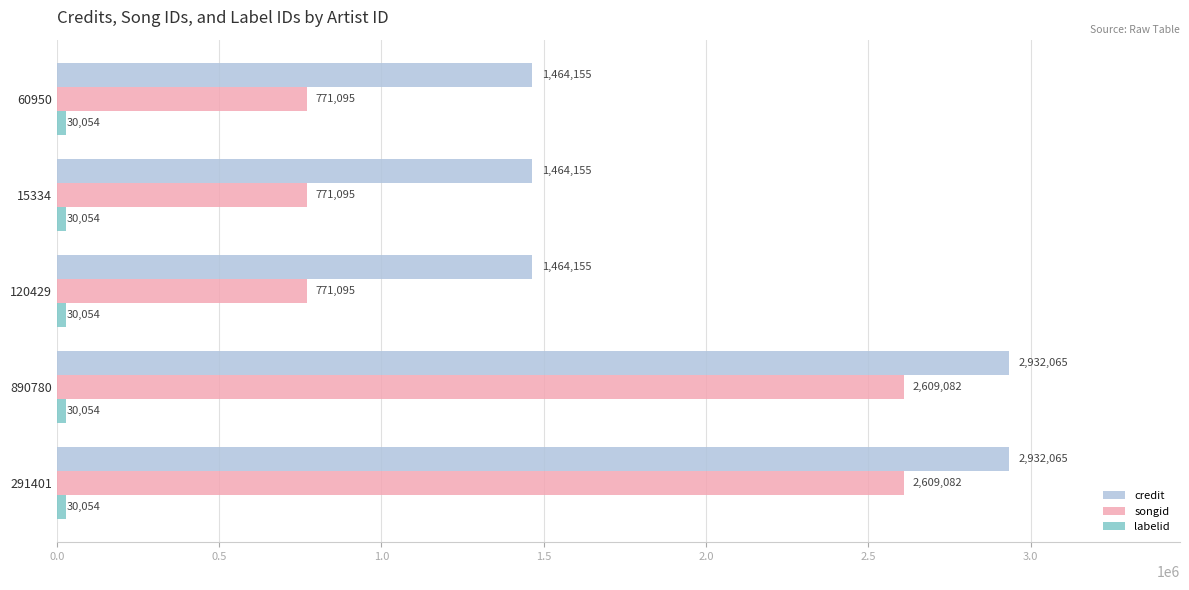

Is it true that credit equals 1464155 at 60950?

True